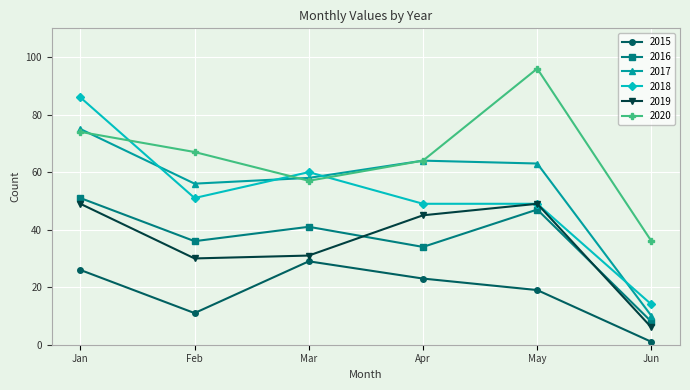

Does the chart display data point markers on the line(s)?

Yes